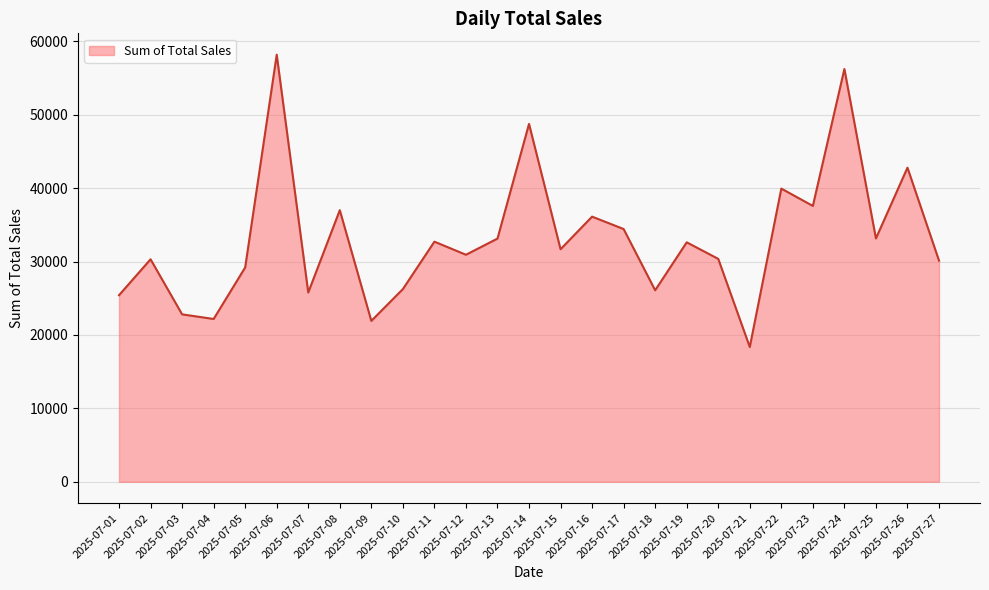

What is the smallest value displayed?

18360